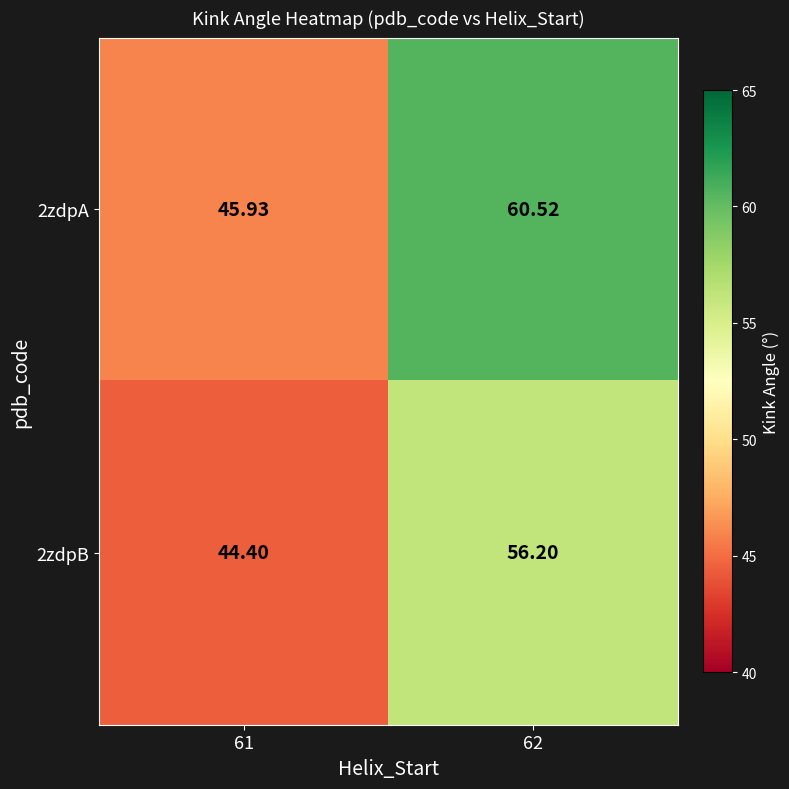

Is the value of 2zdpA at 61 greater than the value of 2zdpB at 62?

No